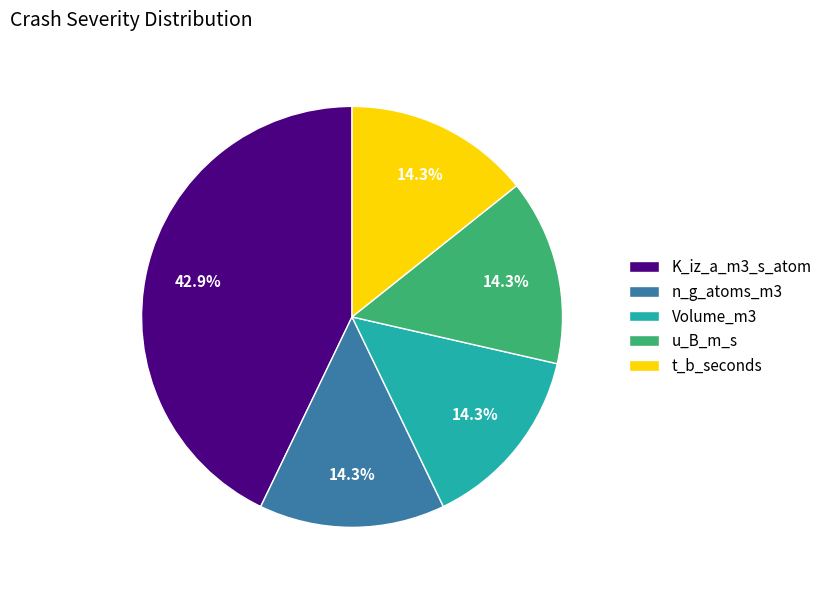

Does u_B_m_s represent more than half of the total?

No